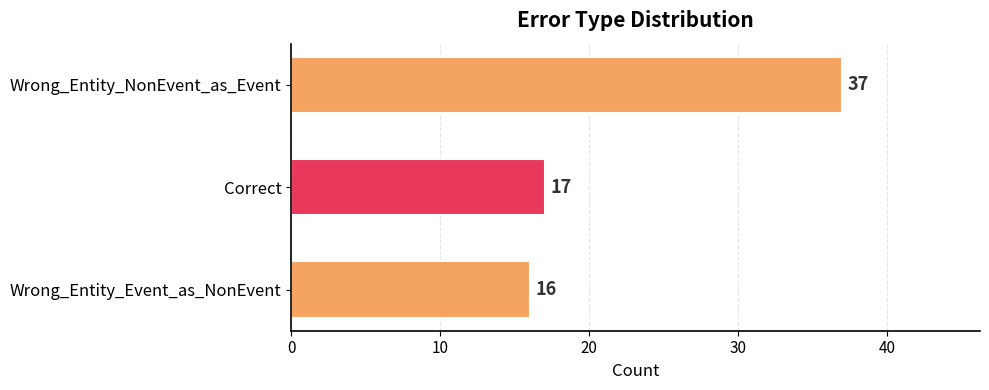

How many values are below 17?

1